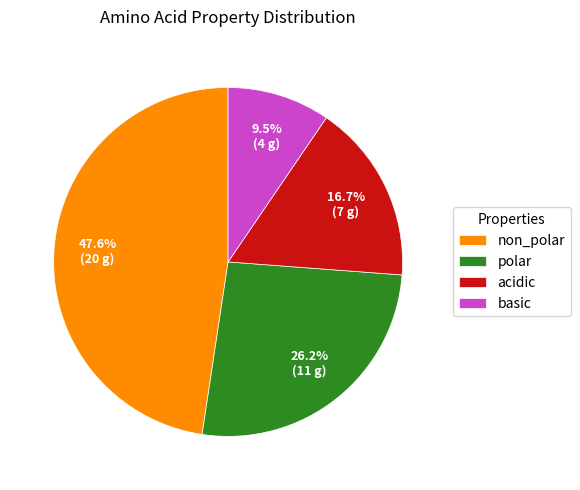

Which slice is the largest?

non_polar